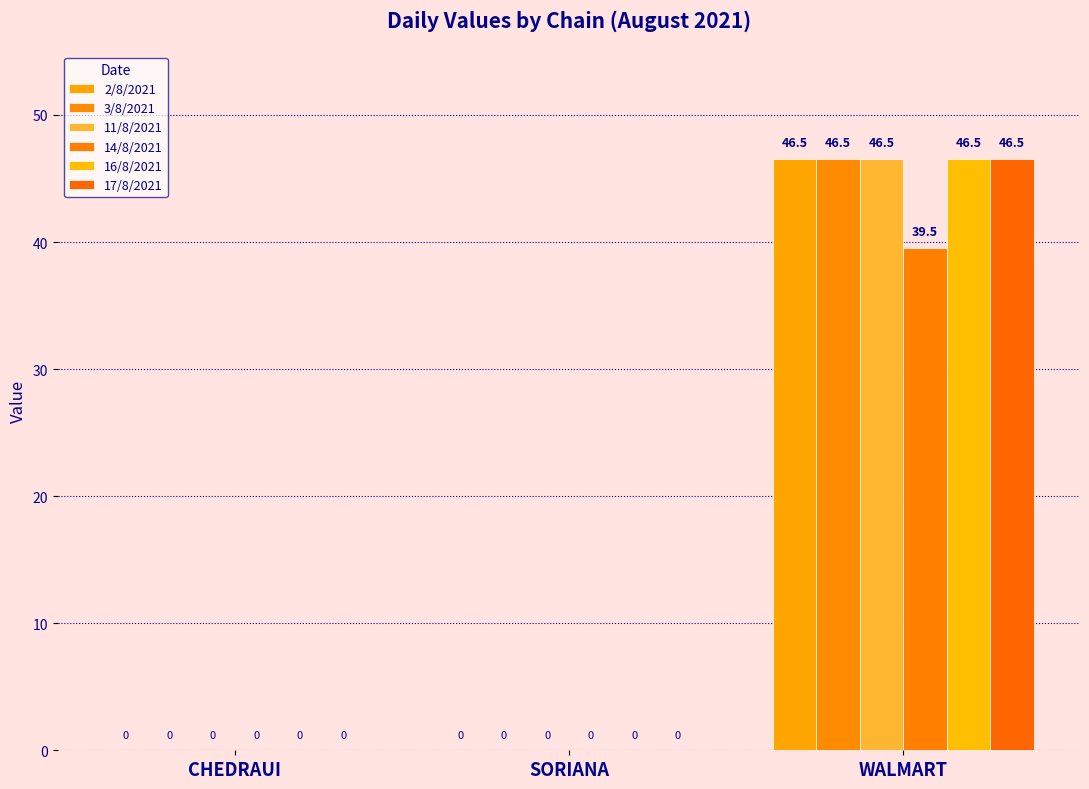

Rank the series at SORIANA from lowest to highest value.

2/8/2021, 3/8/2021, 11/8/2021, 14/8/2021, 16/8/2021, 17/8/2021